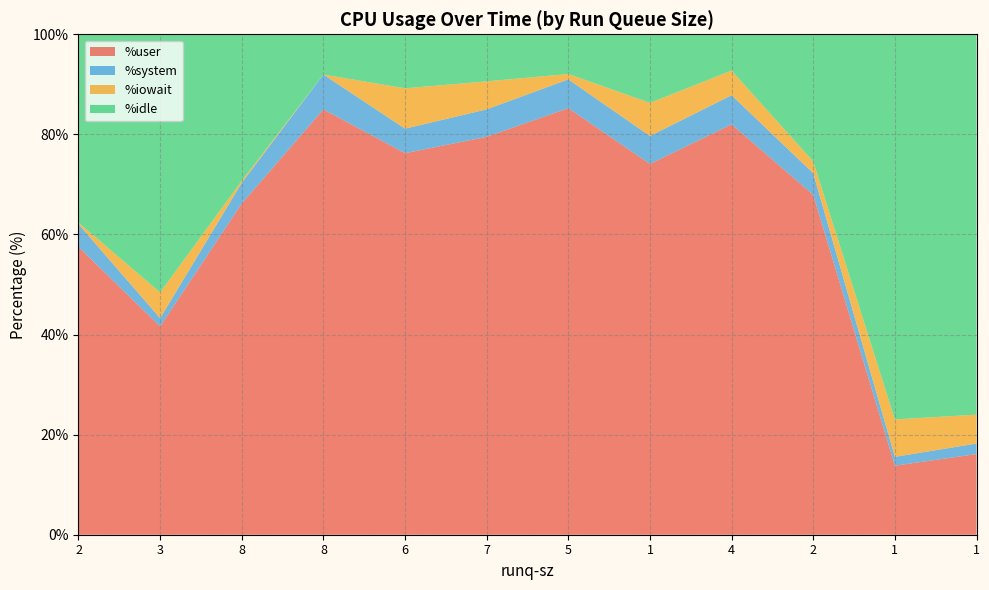

Reading left to right, list all the values displayed in this chart.

%user: 57.5	41.6	66.2	85.0	76.2	79.5	85.2	74.1	82.0	67.9	13.8	16.1
%system: 4.5	1.7	4.1	7.0	4.9	5.5	5.8	5.6	5.8	4.3	1.8	2.1
%iowait: 0.3	5.1	0.4	0.0	8.1	5.6	1.1	6.6	4.9	2.3	7.5	5.8
%idle: 37.6	51.6	29.3	8.0	10.8	9.4	7.9	13.7	7.3	25.4	77.0	76.0